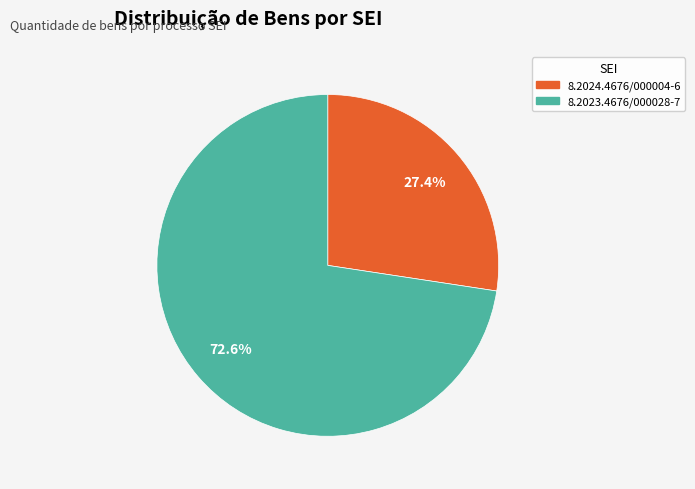

What is the majority slice?

8.2023.4676/000028-7